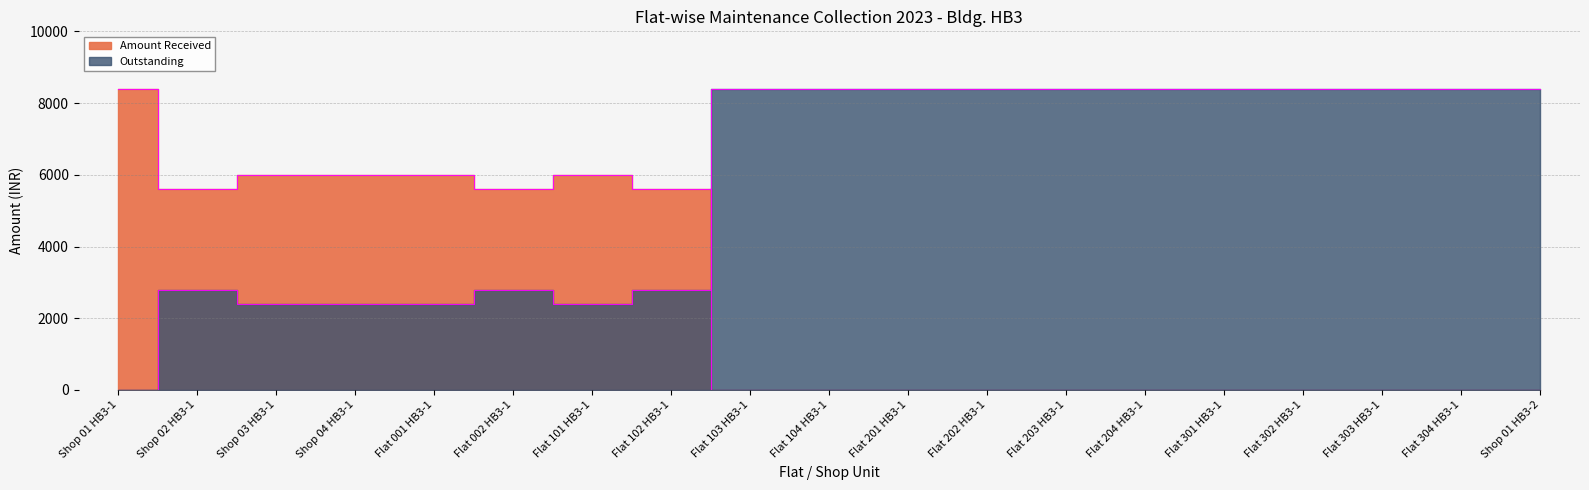

How many data points does each series have?

19